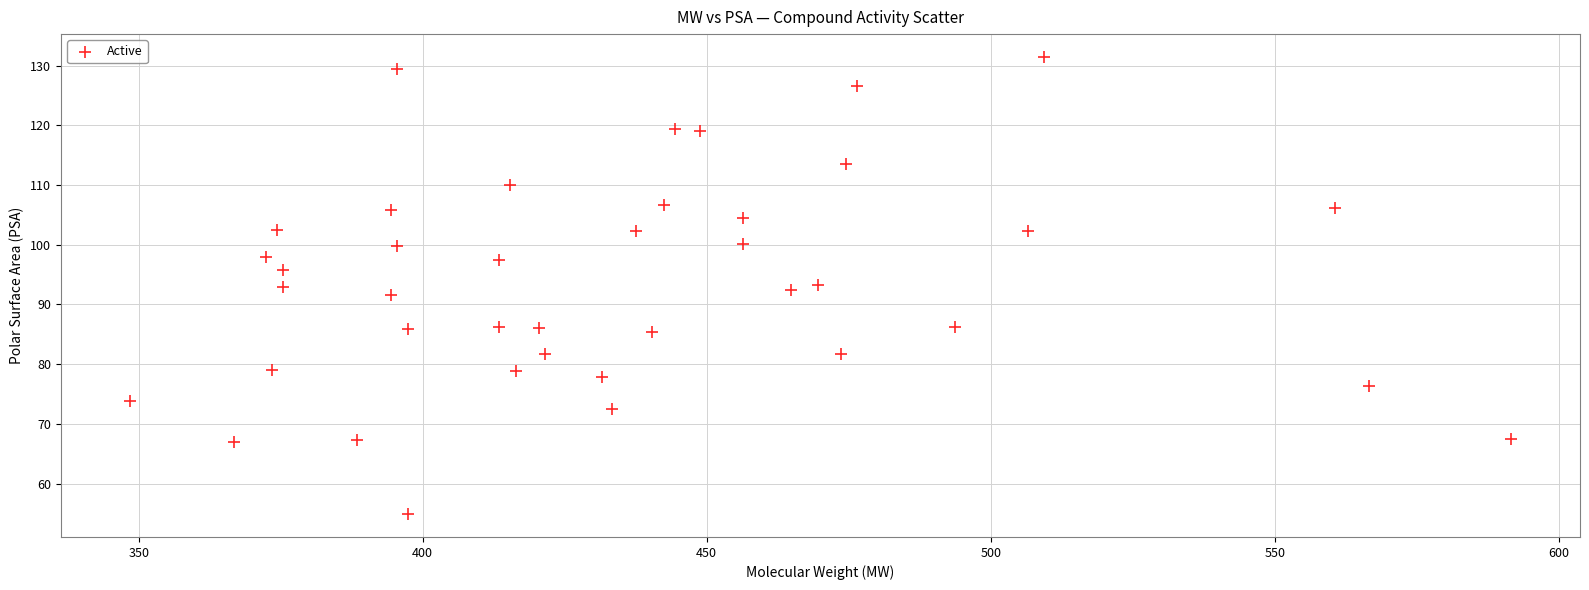

What is the range of X values (max minus min)?

243.1